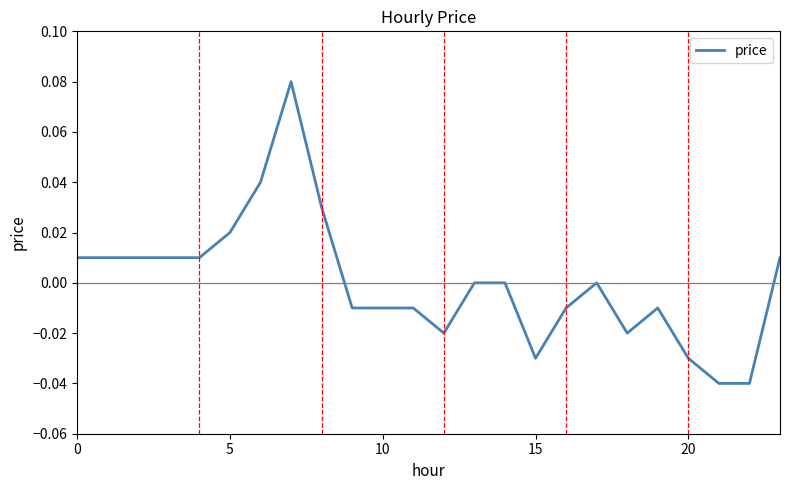

How many interior local peaks (higher than both neighbors) does the data have?

3